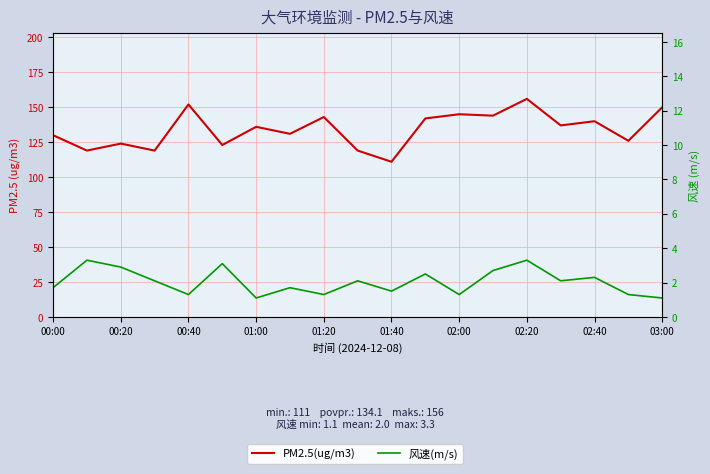

The value of 风速(m/s) at 01:00 is 0.6. True or false?

False